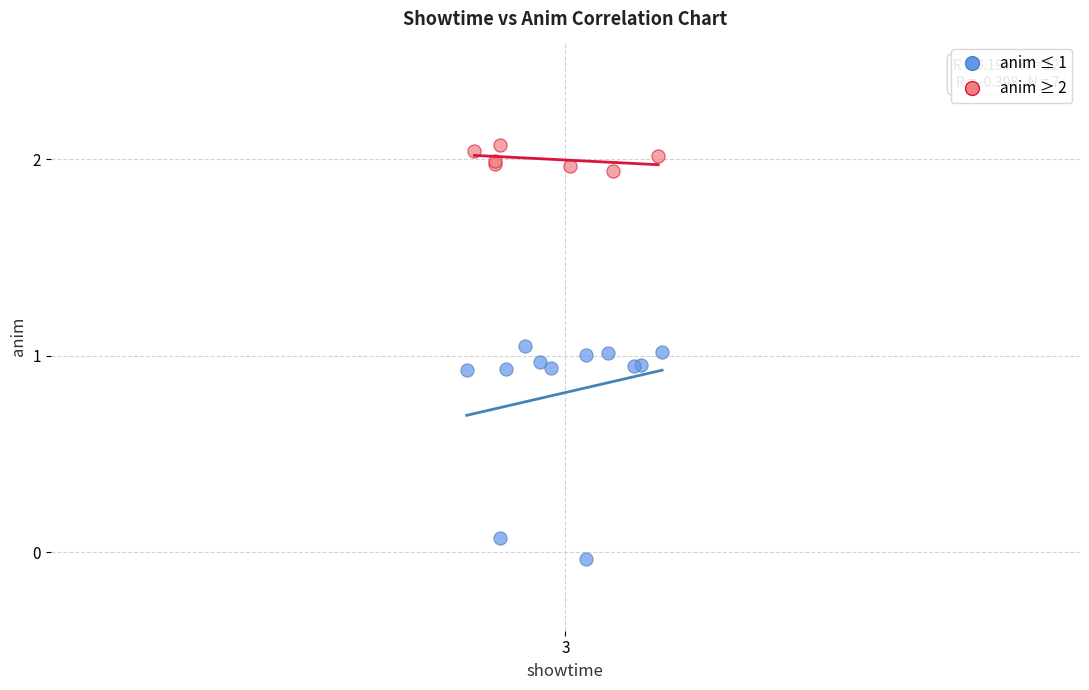

Which series reaches the maximum Y coordinate?

anim ≥ 2